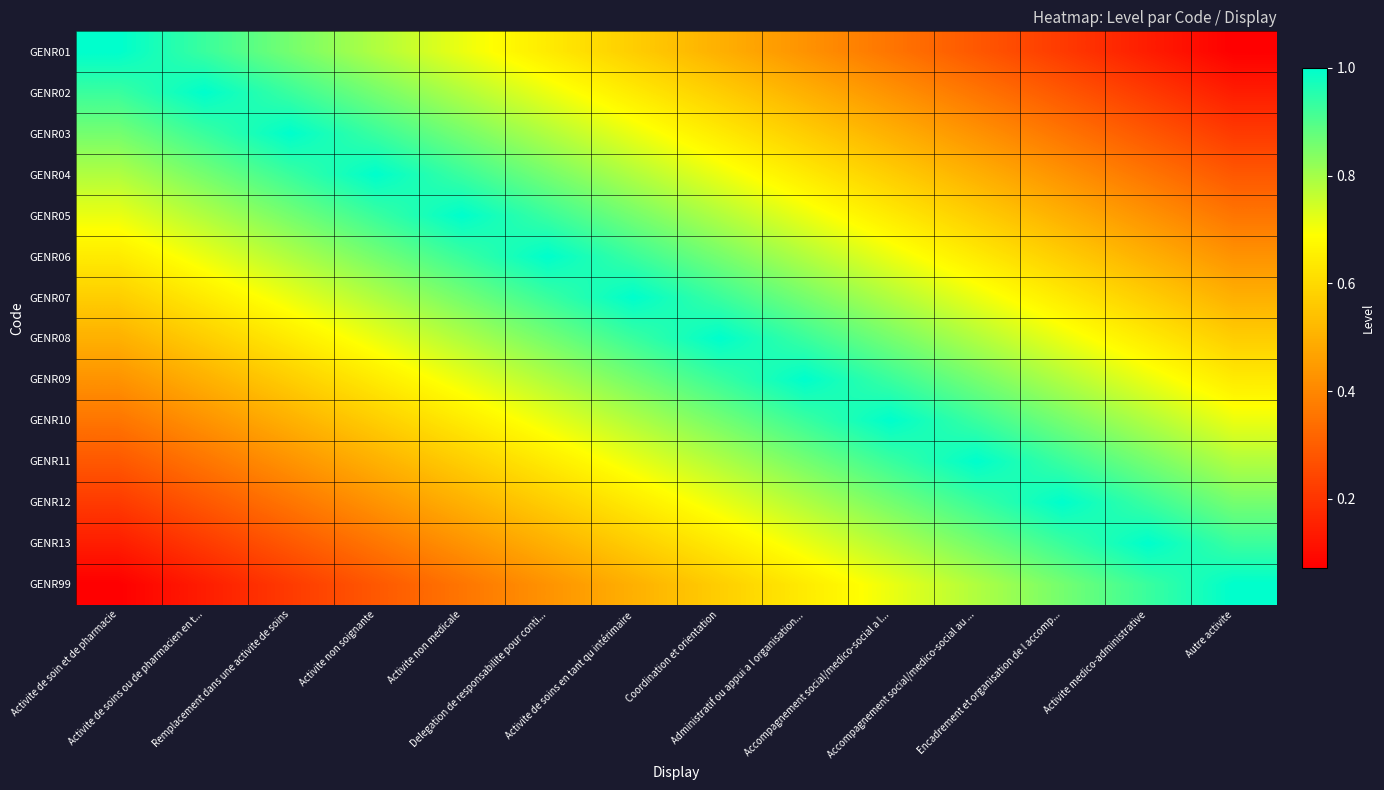

Rank the series at Remplacement dans une activite de soins from highest to lowest value.

GENR03, GENR02, GENR04, GENR01, GENR05, GENR06, GENR07, GENR08, GENR09, GENR10, GENR11, GENR12, GENR13, GENR99